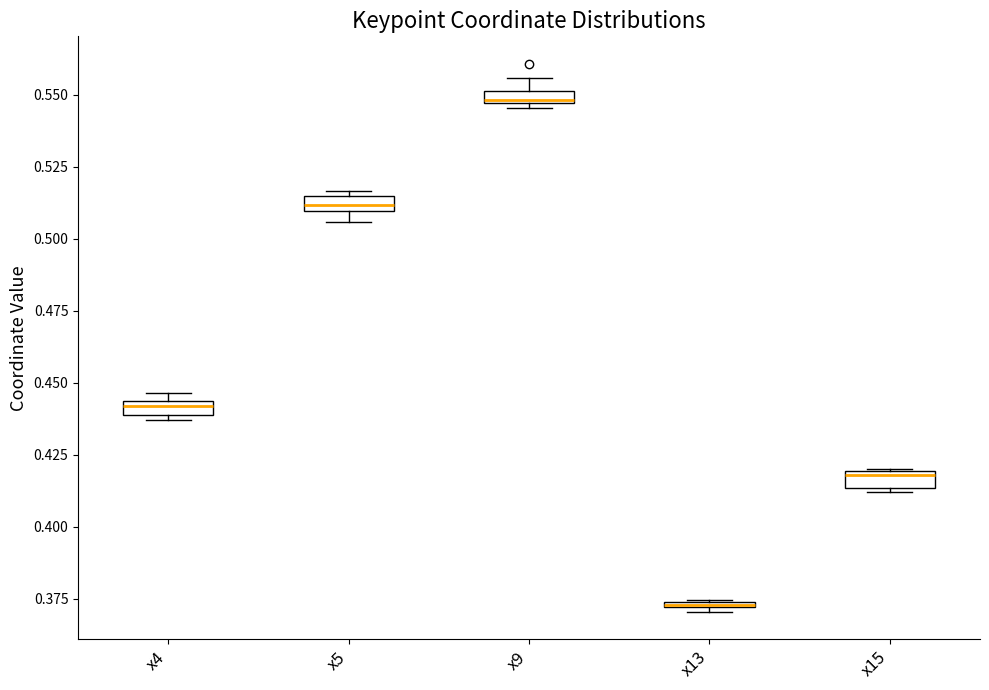

Where is the lower edge of the box for x15 on the y-axis? The values are not printed on the chart, so give them approximately, as read against the axis.

0.415